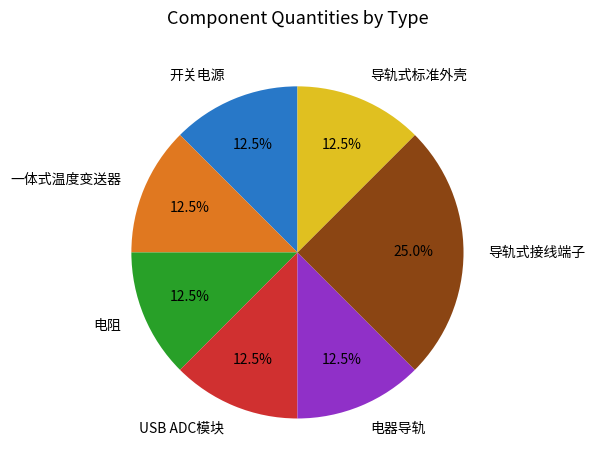

Is there a majority slice in this chart?

No